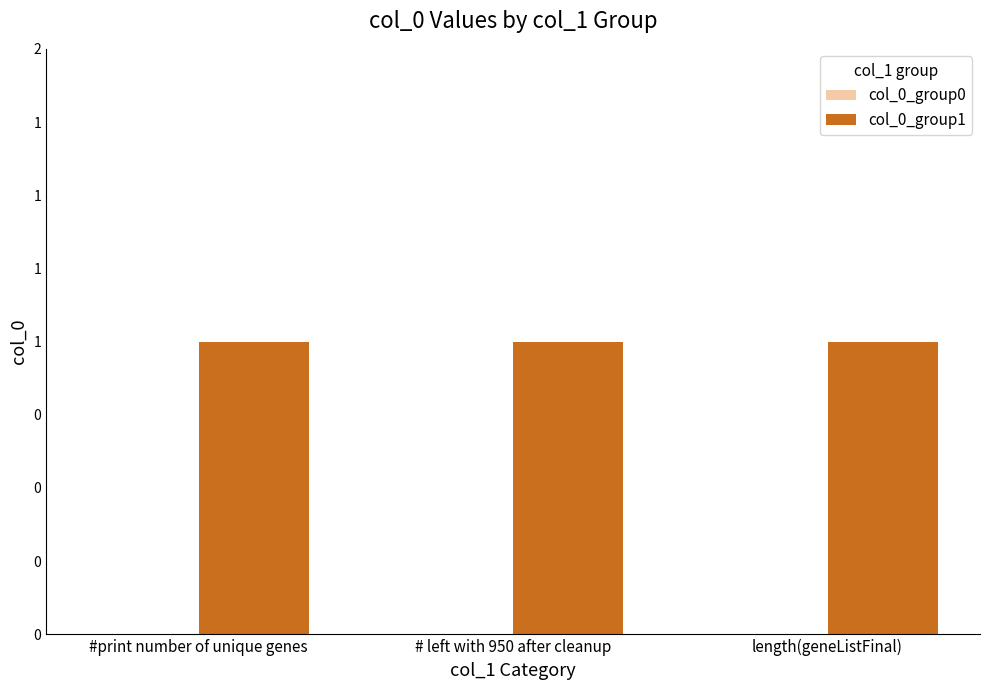

Between length(geneListFinal) and # left with 950 after cleanup, which is larger?

length(geneListFinal)